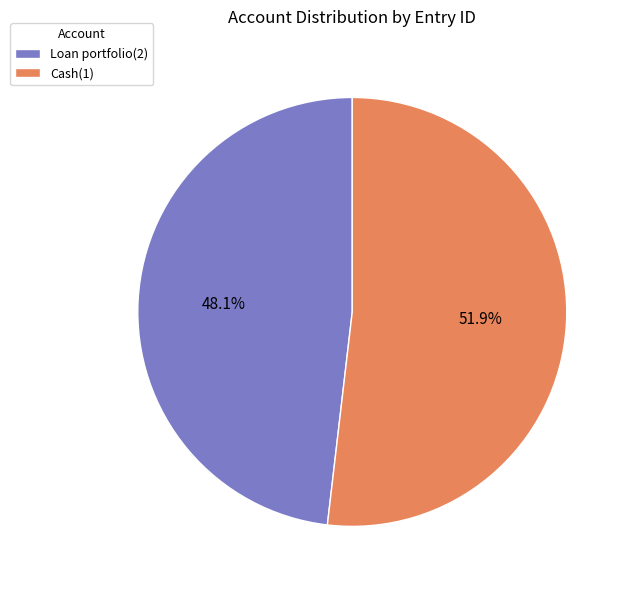

Which slice is the largest?

Cash(1)